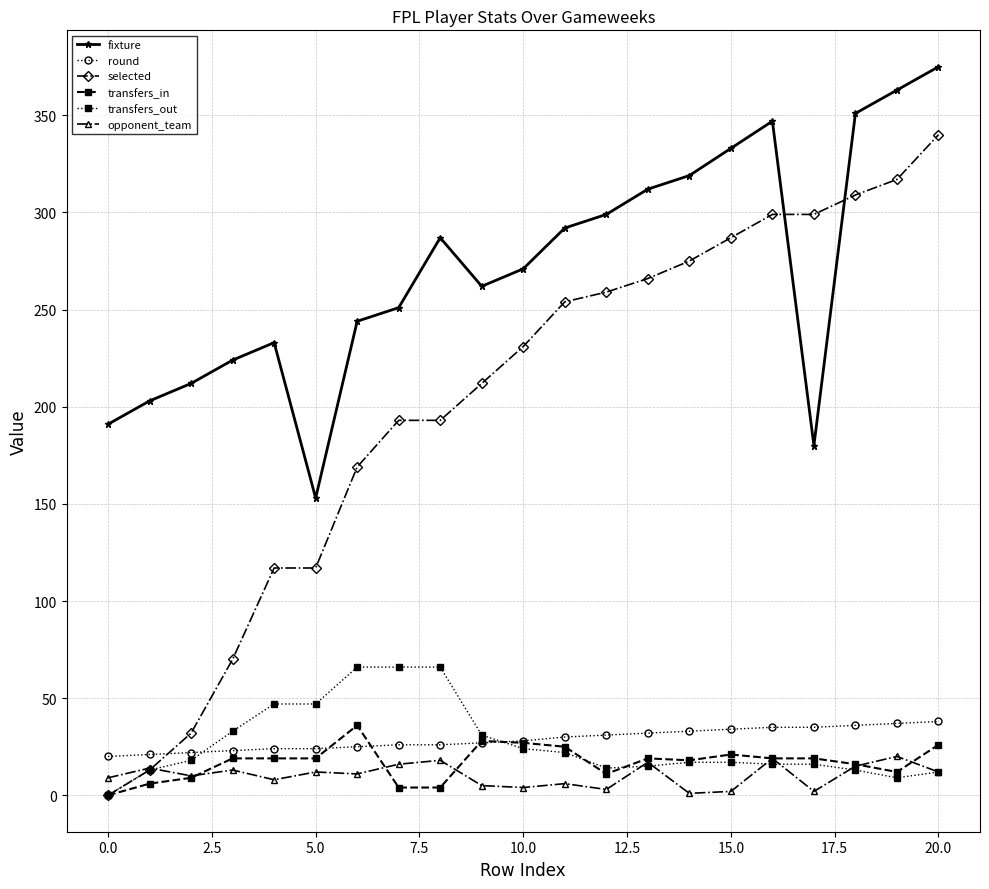

Does the chart display data point markers on the line(s)?

Yes